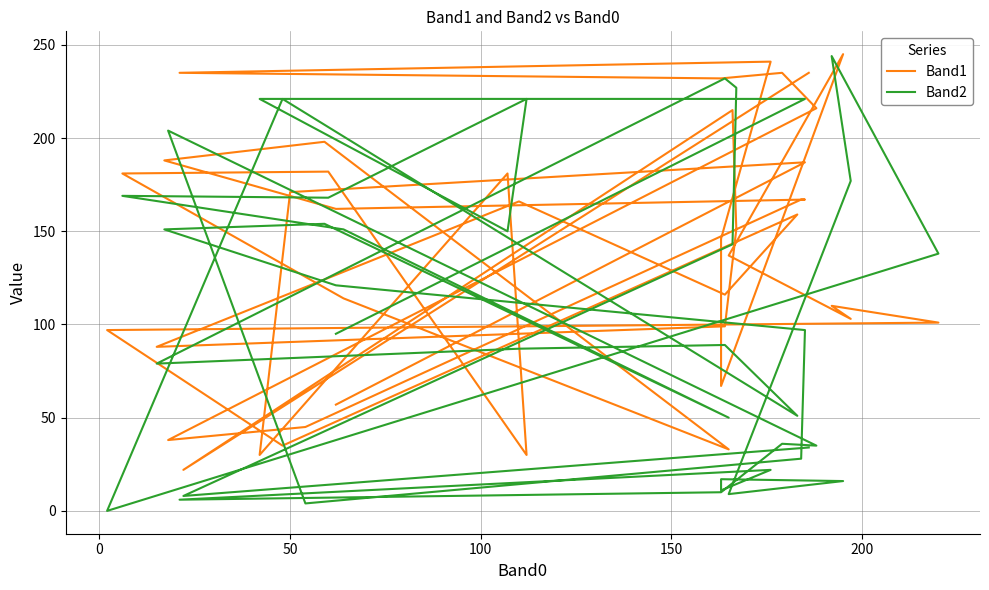

What is the lowest value of the Band1 series?

22